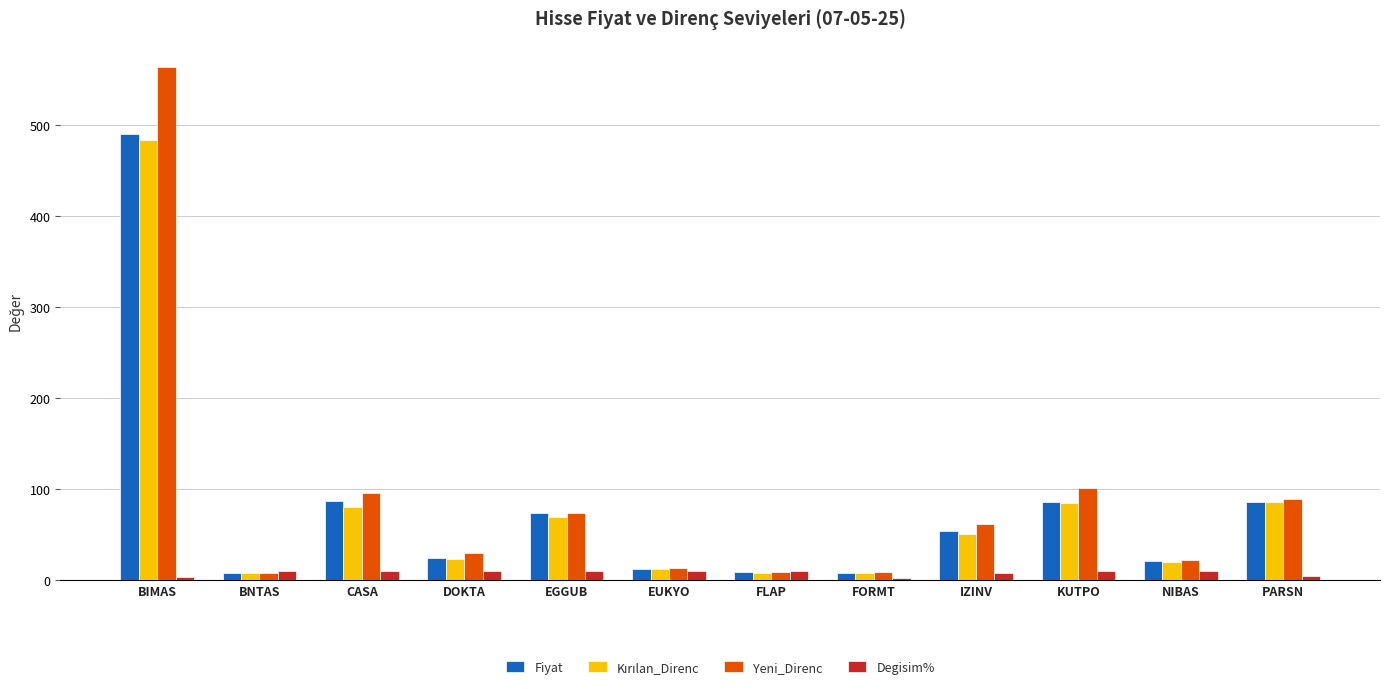

What is the sum of all Yeni_Direnc values?

1072.5